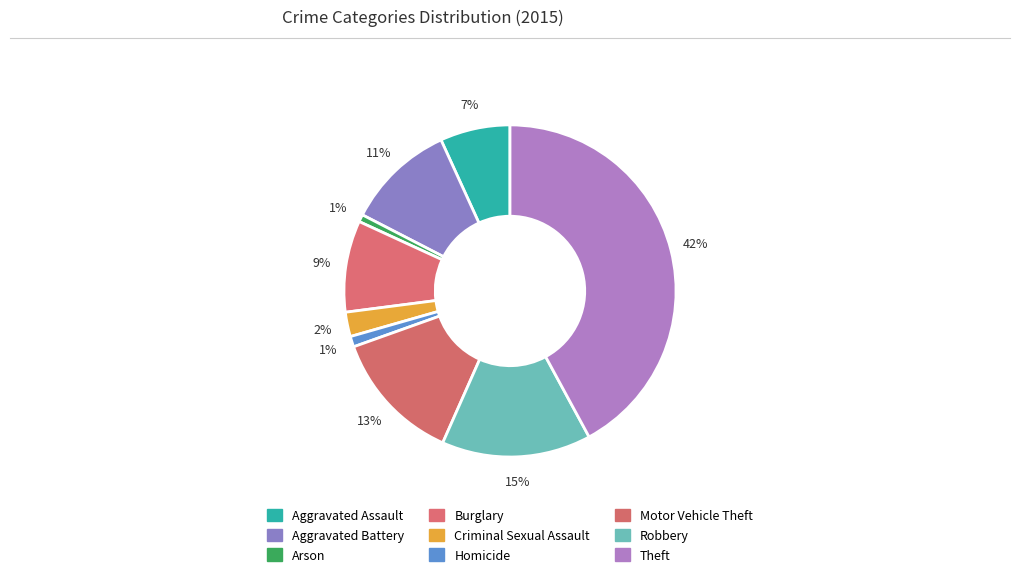

How many segments does this pie chart have?

9